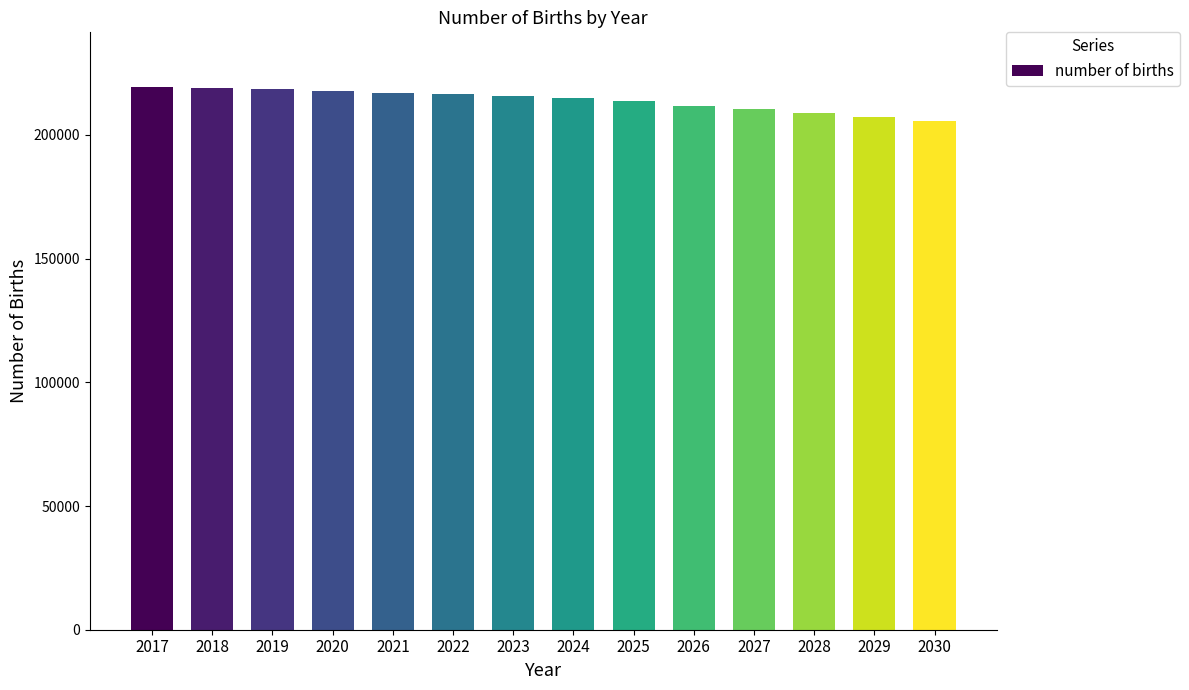

What is the maximum value shown in the chart?

219530.9